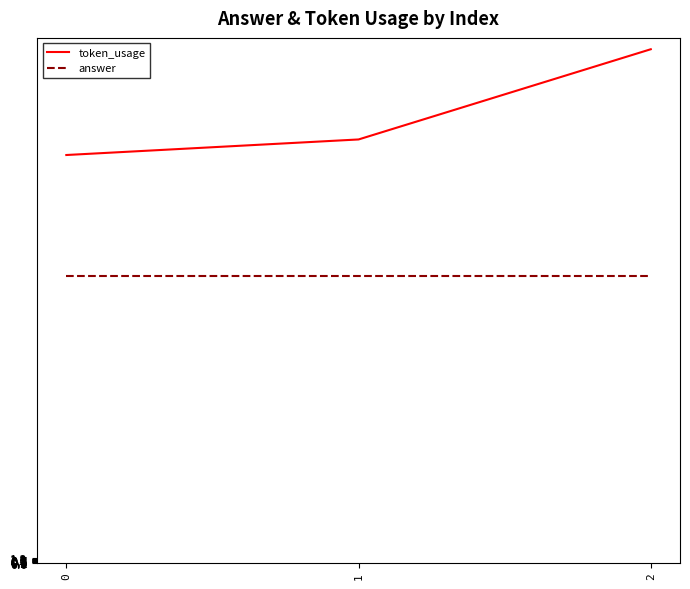

Rank the series at 0 from lowest to highest value.

answer, token_usage